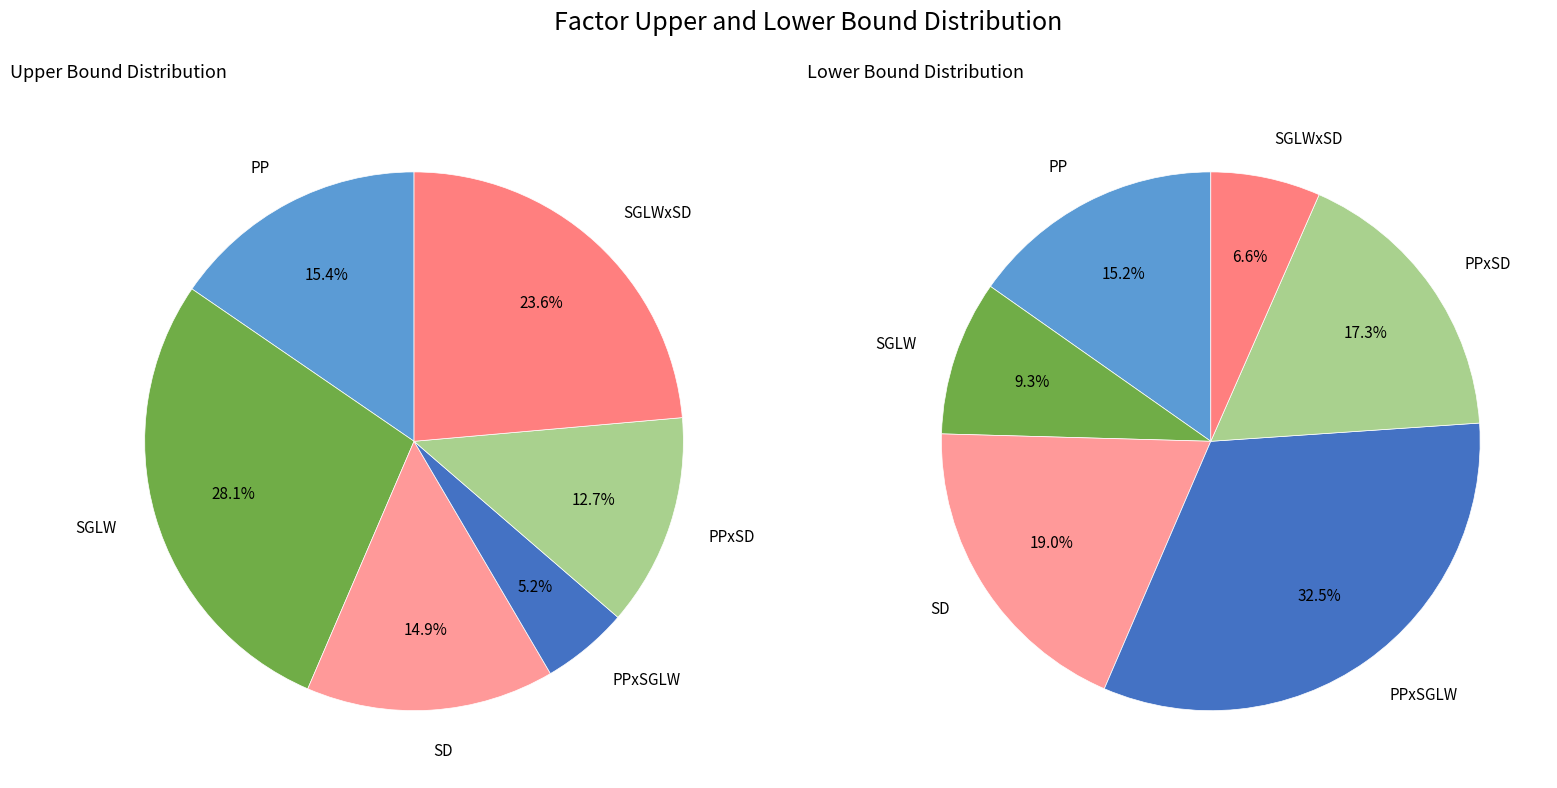

Count the number of slices in the pie.

6